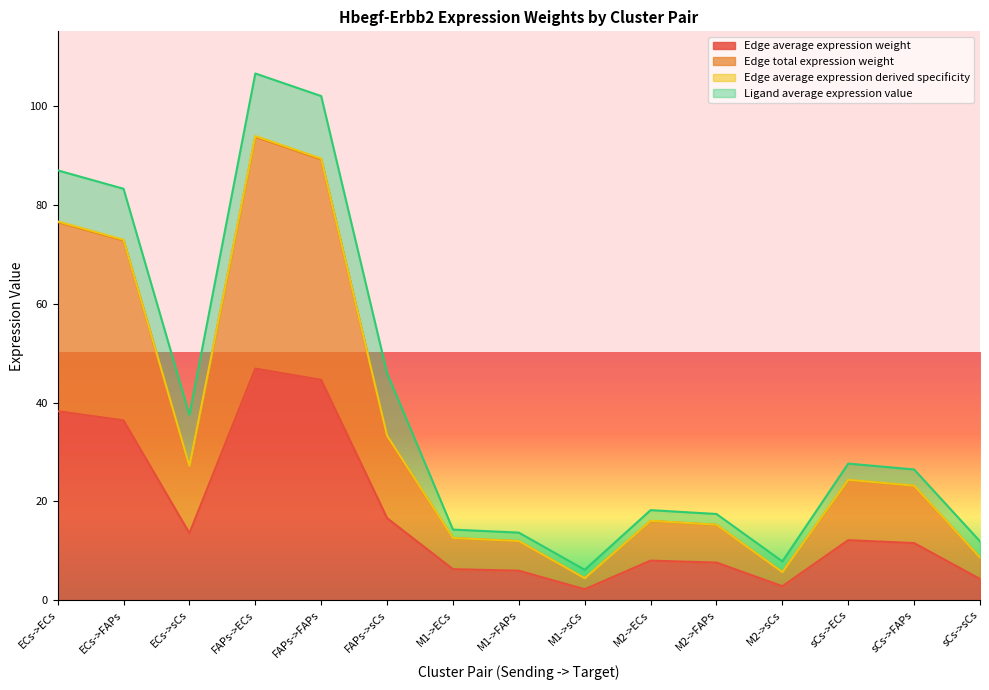

Is the value of Edge total expression weight at M2->FAPs greater than the value of Edge average expression derived specificity at FAPs->ECs?

No